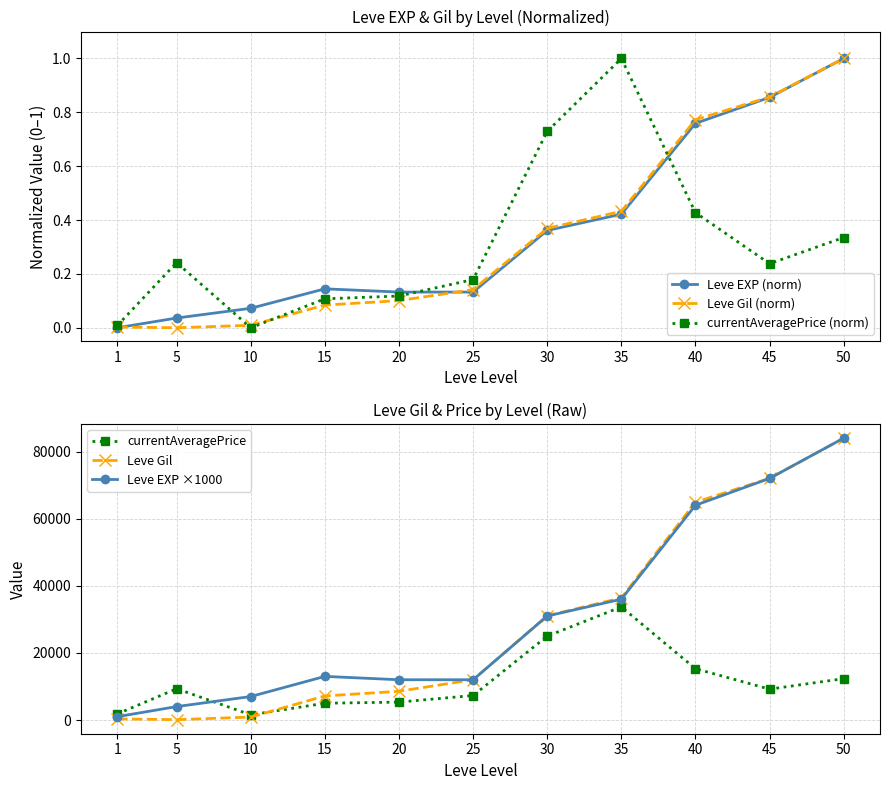

True or false: Leve Gil has a value of 5019.9 at 25.

False